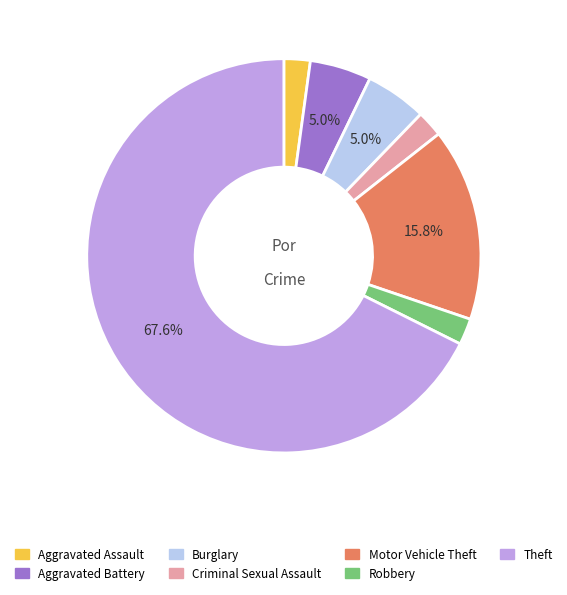

What is the largest slice in the pie chart?

Theft